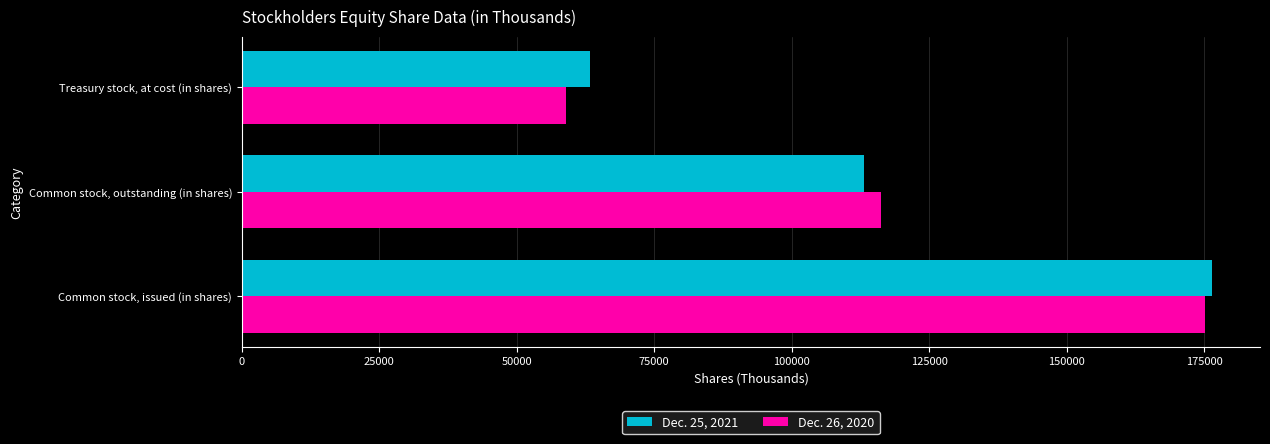

True or false: Dec. 26, 2020 has a value of 155253 at Common stock, outstanding (in shares).

False